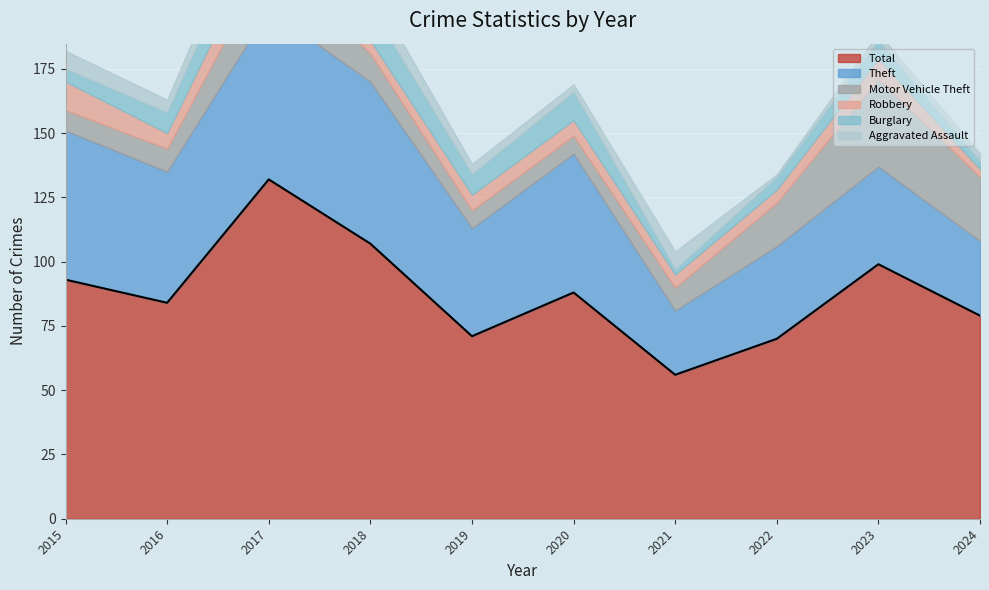

Which category has the highest value in the Theft series?

2017